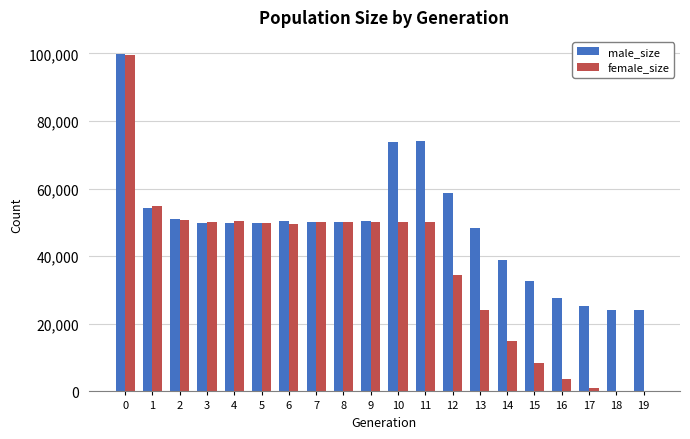

Between 2 and 17, which series saw the biggest shift?

female_size